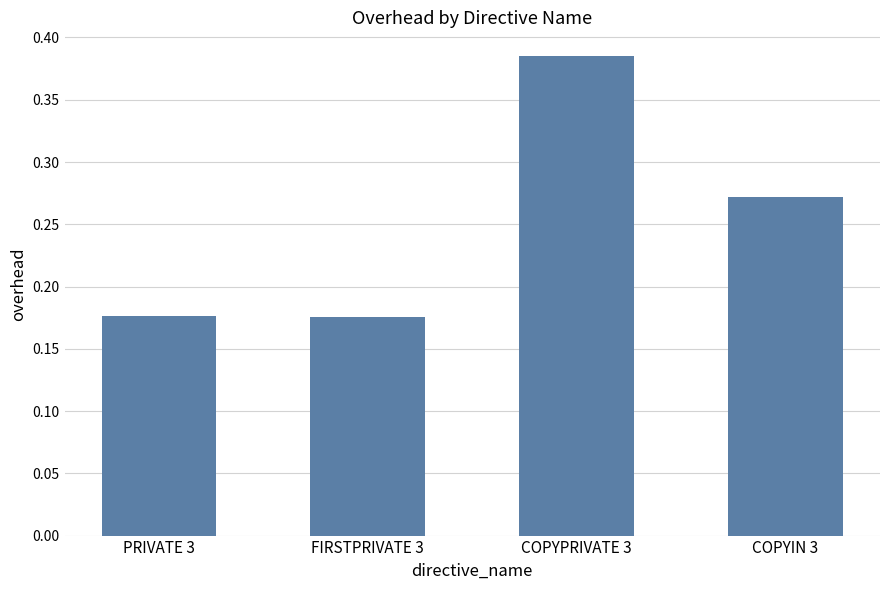

Is it true that the value at FIRSTPRIVATE 3 is 0.3?

False